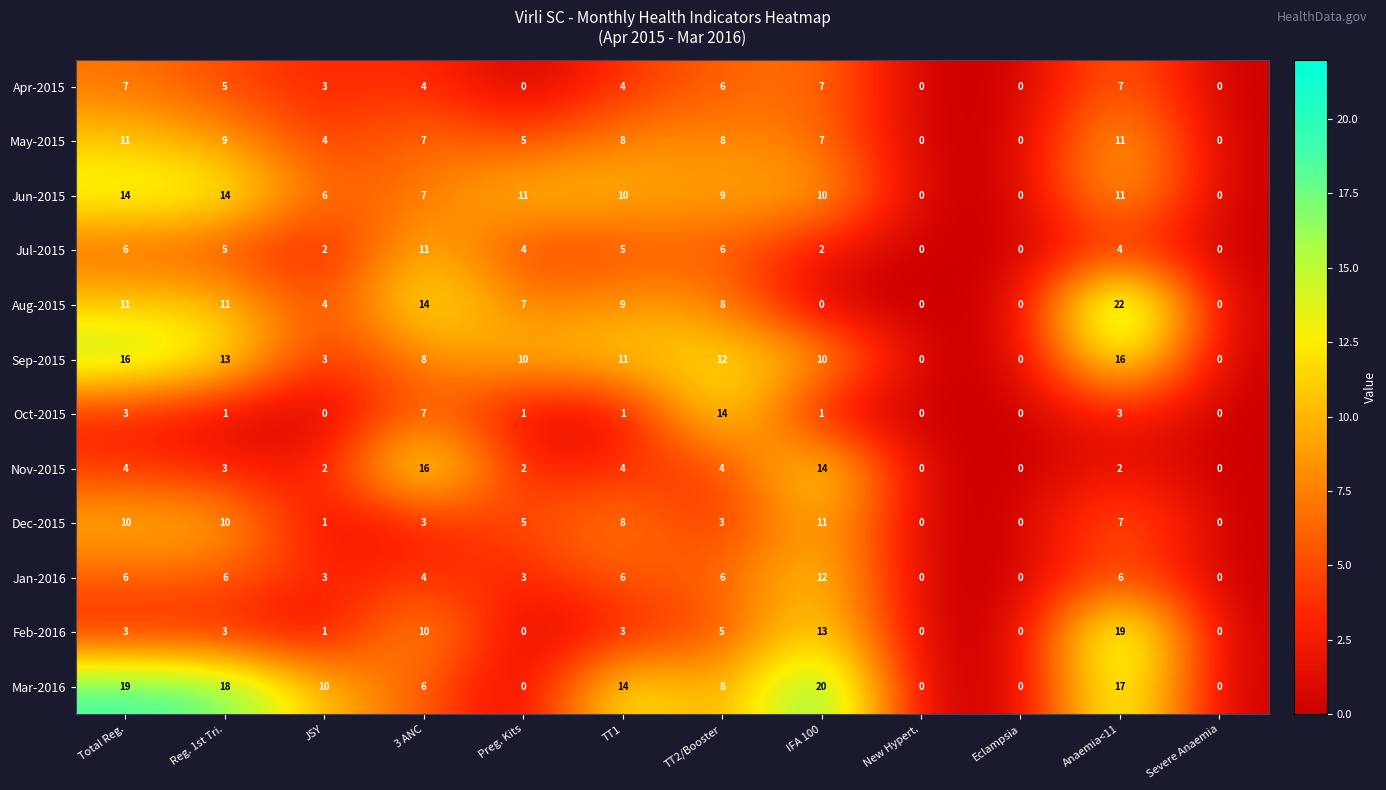

The Oct-2015 series shows 3 at 3 ANC. True or false?

False